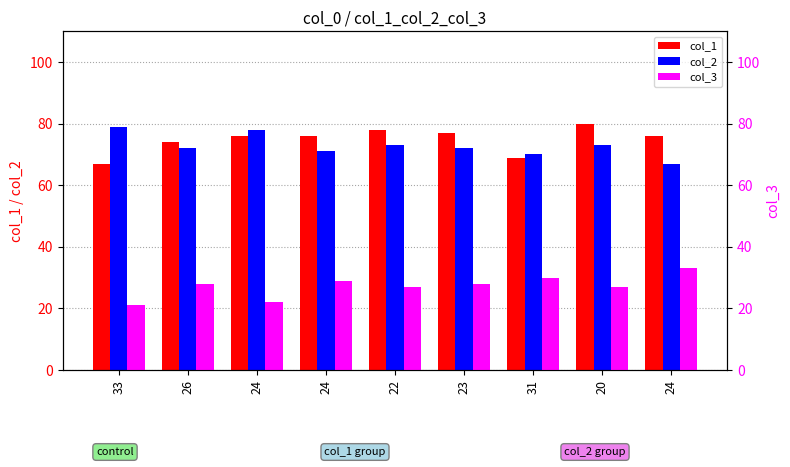

What are all the series names shown in the legend?

col_1, col_2, col_3